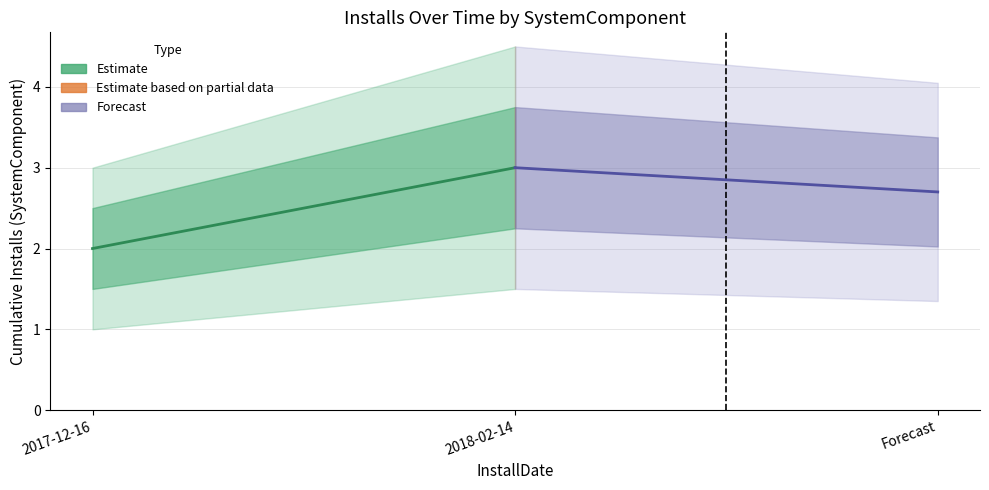

Rank the series by their average value, from highest to lowest.

Forecast, Estimate